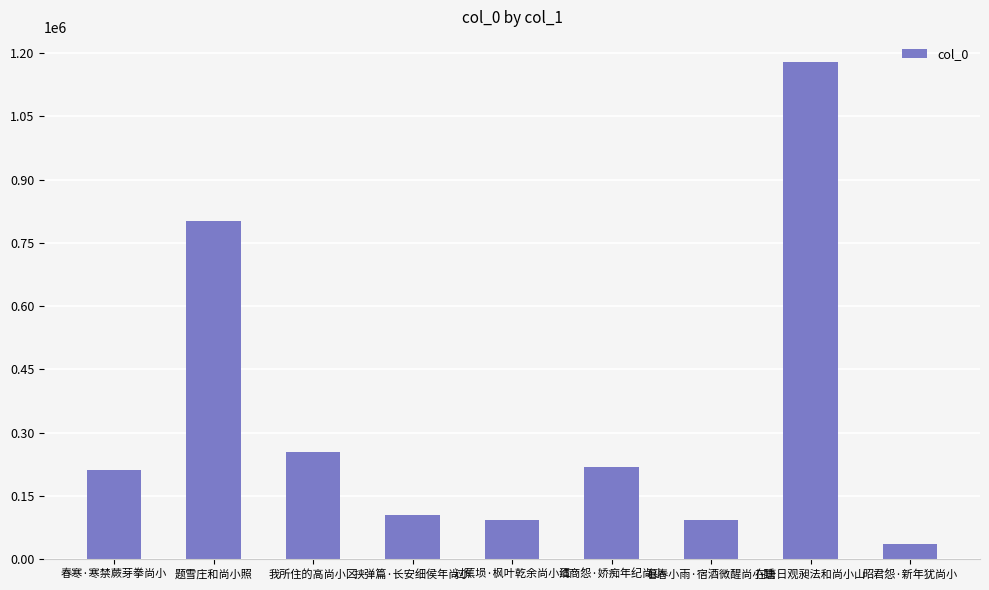

Which has a higher value, 挟弹篇·长安细侯年尚小 or 题雪庄和尚小照?

题雪庄和尚小照